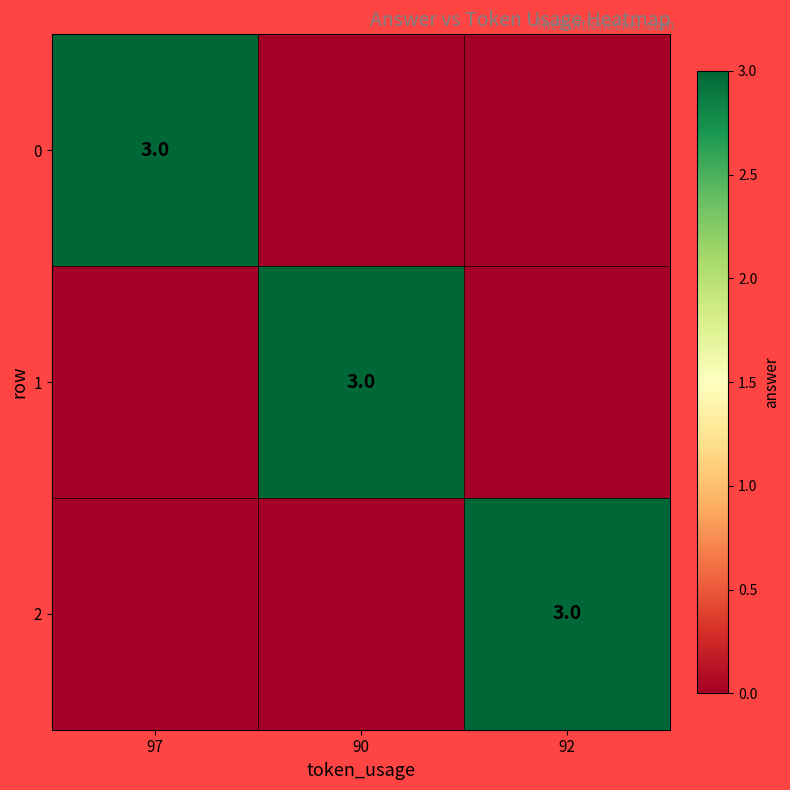

The 1 series shows 3 at 90. True or false?

True